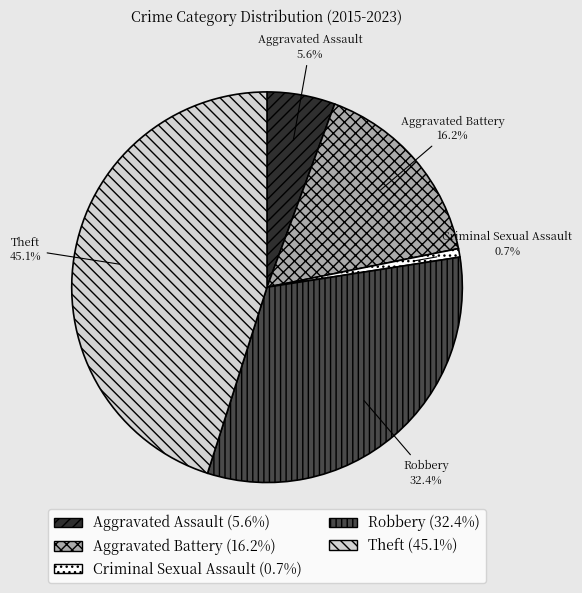

Is there a majority slice in this chart?

No